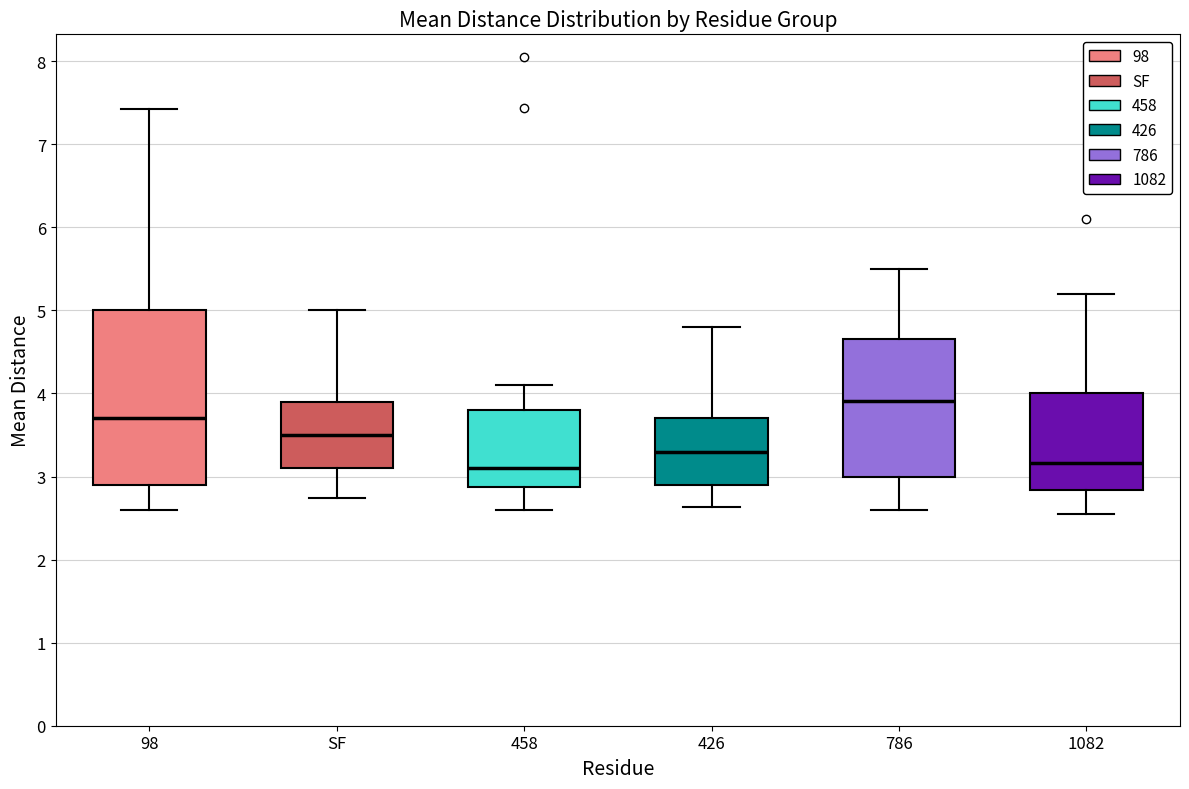

Where is the upper edge of the box for SF on the y-axis? The values are not printed on the chart, so give them approximately, as read against the axis.

3.9